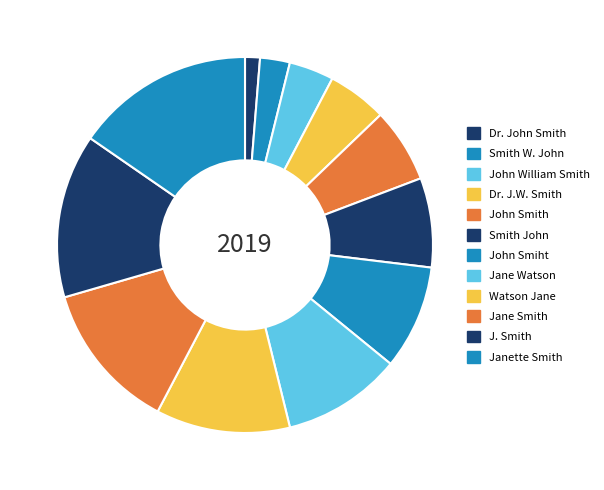

What percentage is the Jane Smith slice, to the nearest percent?

13%